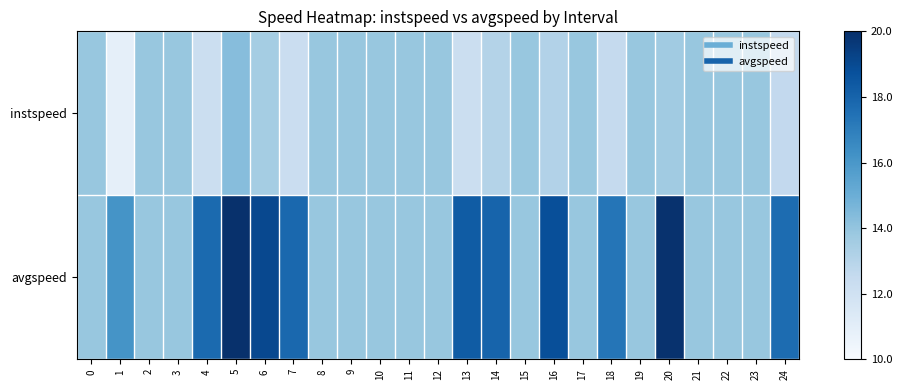

At which category is the sum across all series the highest?

5